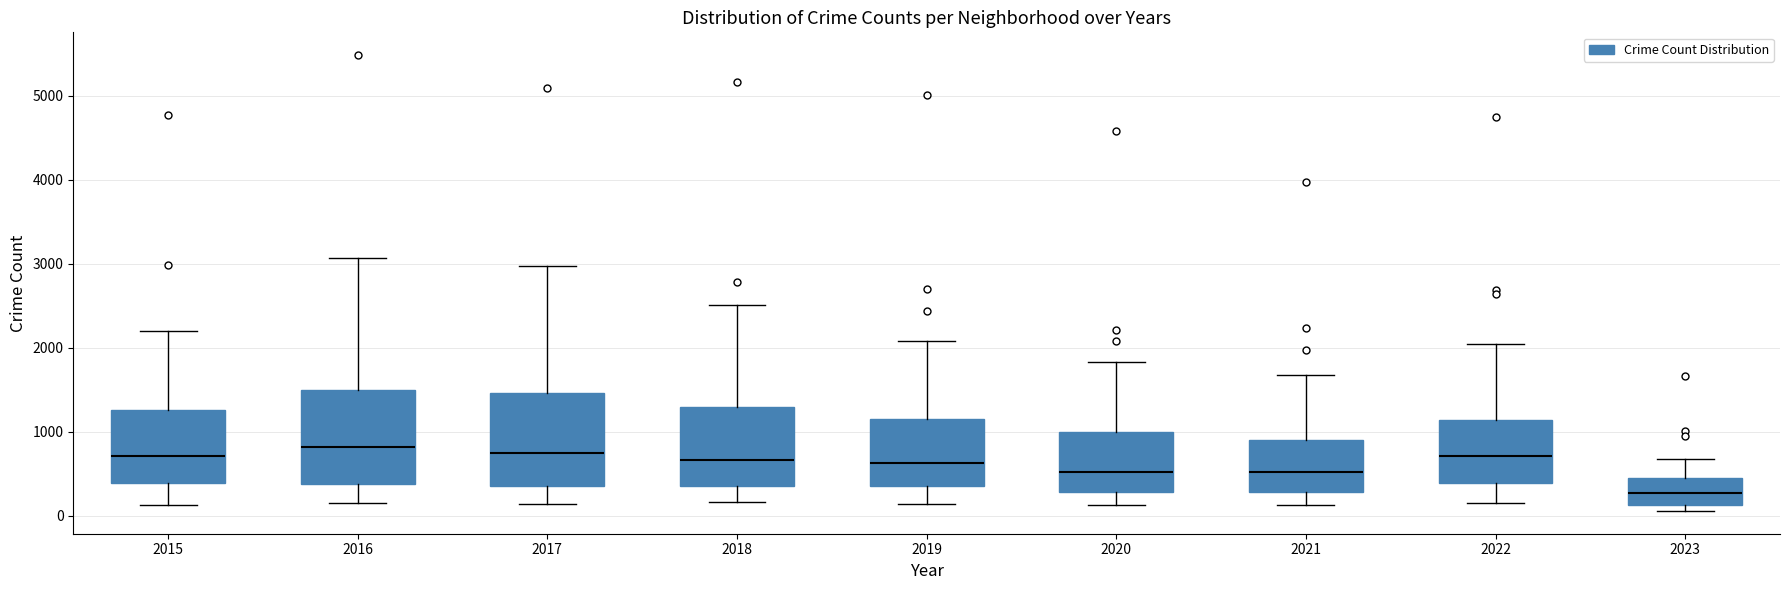

Reading left to right, transcribe this box plot: for each box, give where its median line is, the range the box spans, and where its two whiskers end, as read against the y-axis. The values are not printed on the chart, so give them approximately, as read against the axis.

2015: median 700, box 400 to 1300, whiskers 100 to 2200
2016: median 800, box 400 to 1500, whiskers 200 to 3100
2017: median 700, box 400 to 1500, whiskers 100 to 3000
2018: median 700, box 300 to 1300, whiskers 200 to 2500
2019: median 600, box 300 to 1100, whiskers 100 to 2100
2020: median 500, box 300 to 1000, whiskers 100 to 1800
2021: median 500, box 300 to 900, whiskers 100 to 1700
2022: median 700, box 400 to 1100, whiskers 200 to 2000
2023: median 300, box 100 to 400, whiskers 100 (just below the box's lower edge) to 700